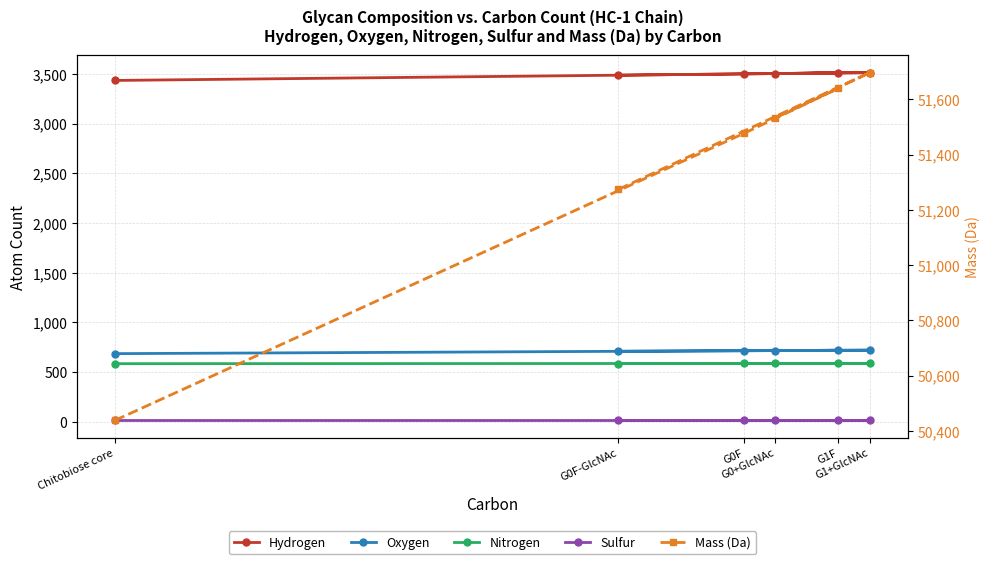

What are all the series names shown in the legend?

Hydrogen, Oxygen, Nitrogen, Sulfur, Mass (Da)